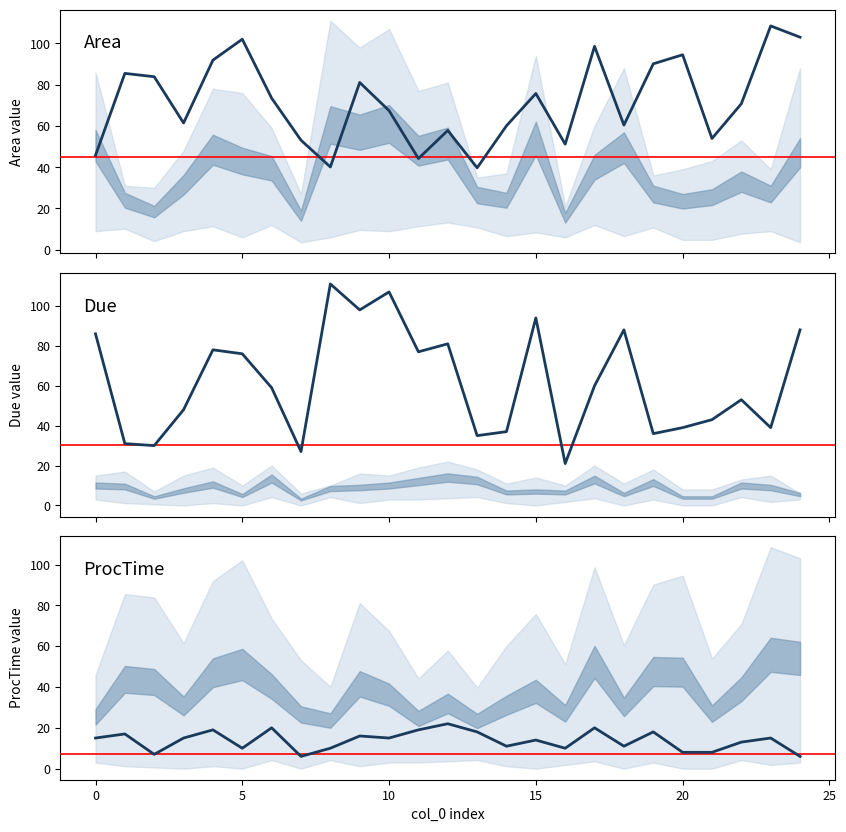

Rank the series by their maximum value, from lowest to highest.

ProcTime, Area, Due